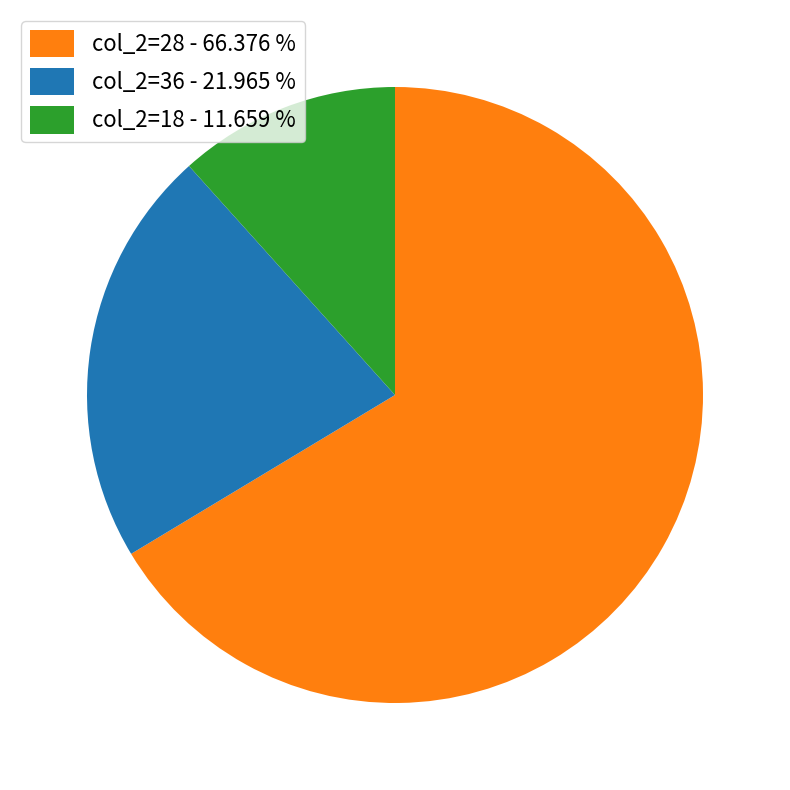

Rank the categories by value from highest to lowest.

col_2=28 - 66.376 %, col_2=36 - 21.965 %, col_2=18 - 11.659 %